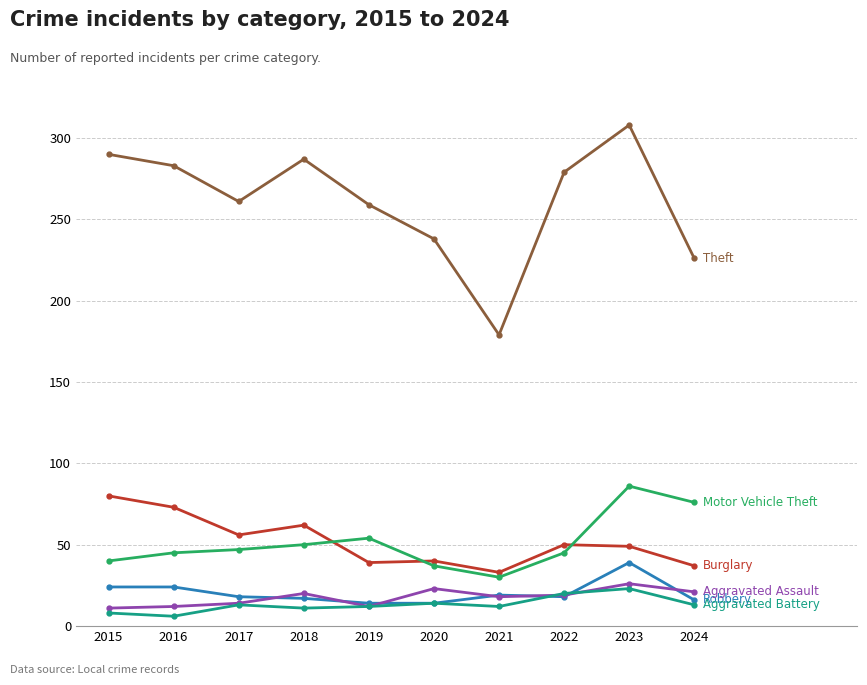

What is the total value across all series at 2024?

389